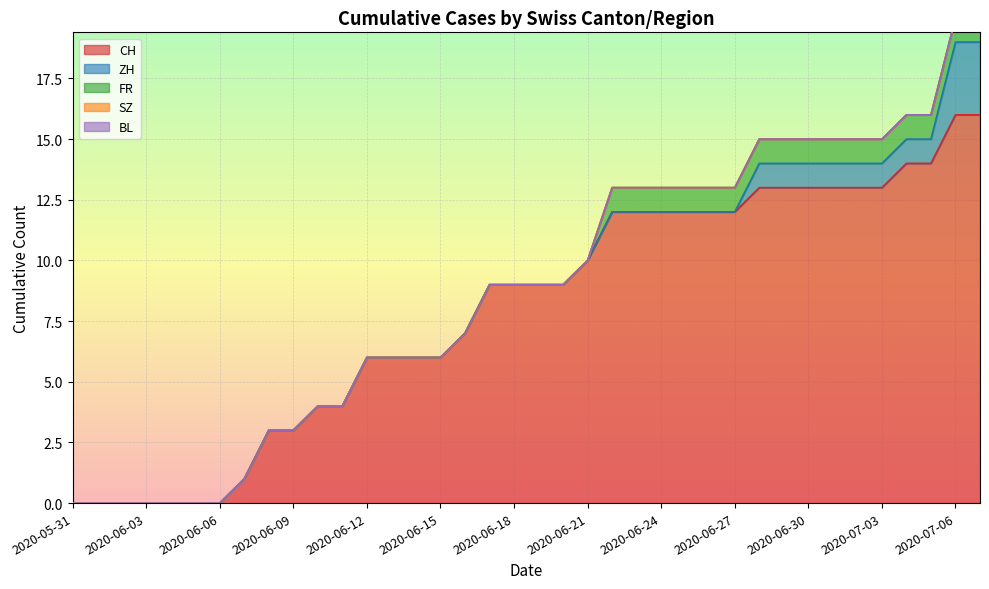

The CH series shows 12 at 2020-06-24. True or false?

True